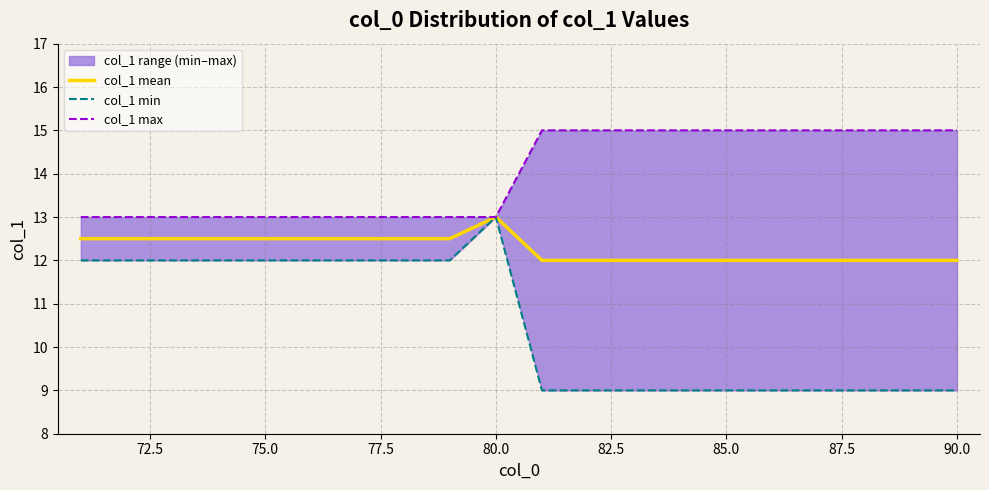

True or false: col_1 min and col_1 max intersect in this chart.

False